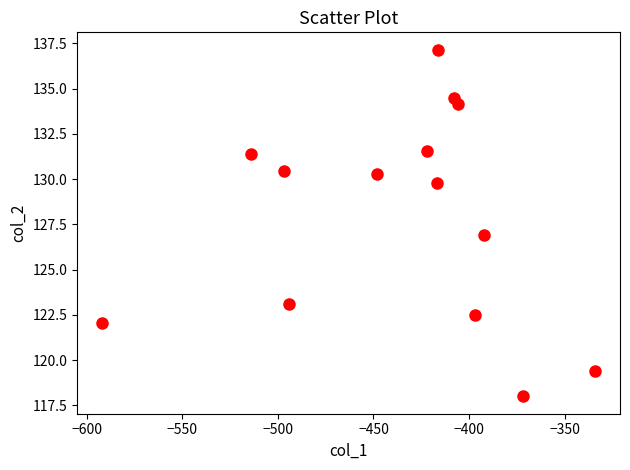

What is the range of Y values (max minus min)?

19.2